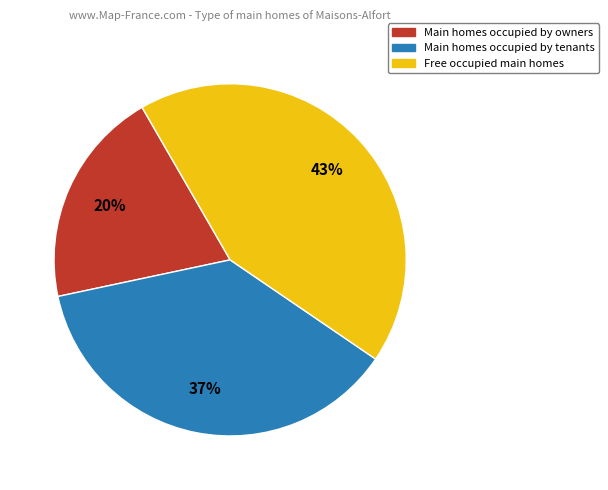

To the nearest percent, what portion does Main homes occupied by owners represent?

20%